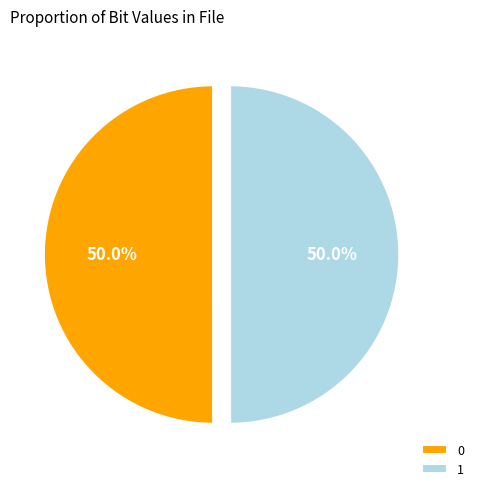

What percentage do 0 and 1 together represent?

100.0%